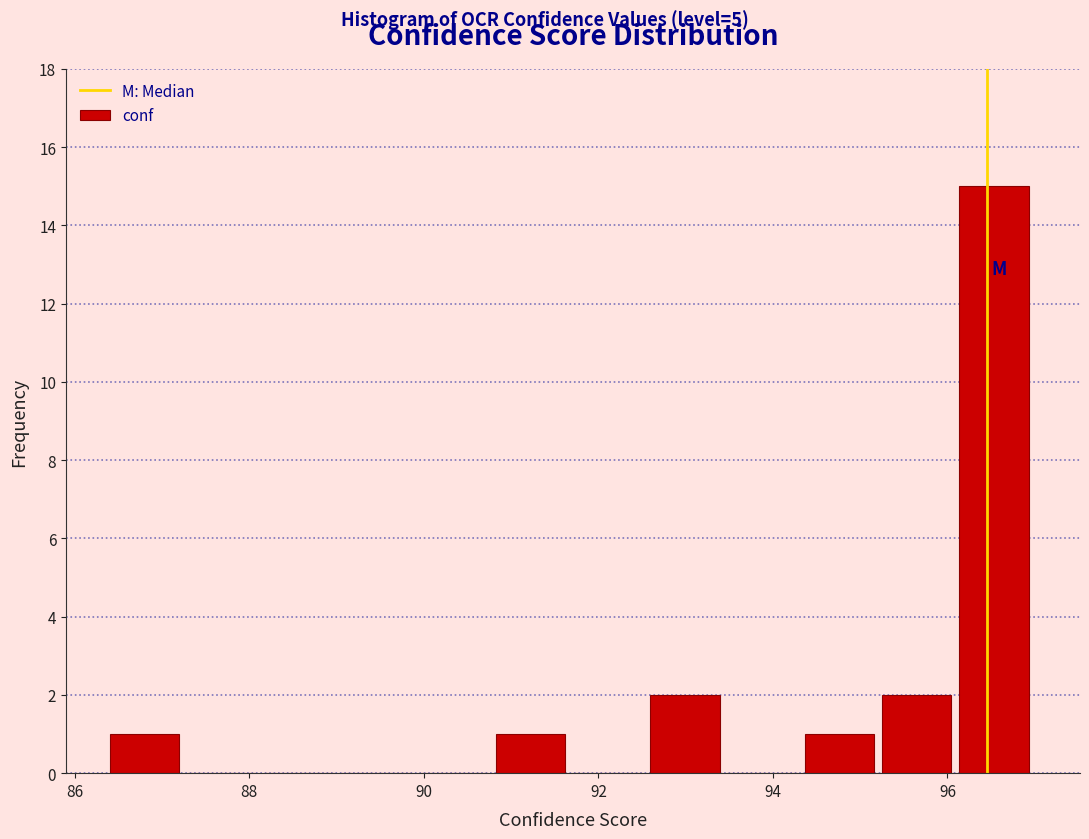

What is the height of the bar covering 92.6 to 93.4 on the x-axis? Neither the bar edges nor the heights are printed on the chart, so give them approximately, as read against the axes.

2